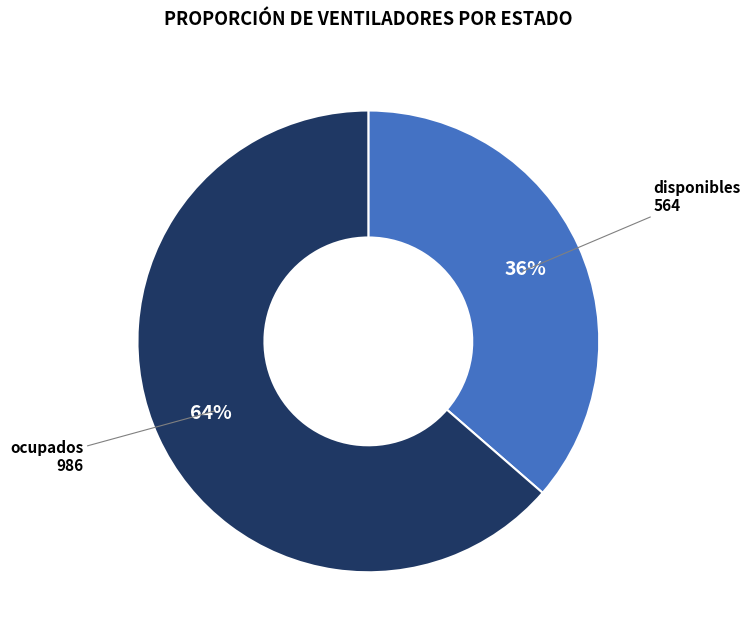

Rank the categories by value from lowest to highest.

disponibles, ocupados